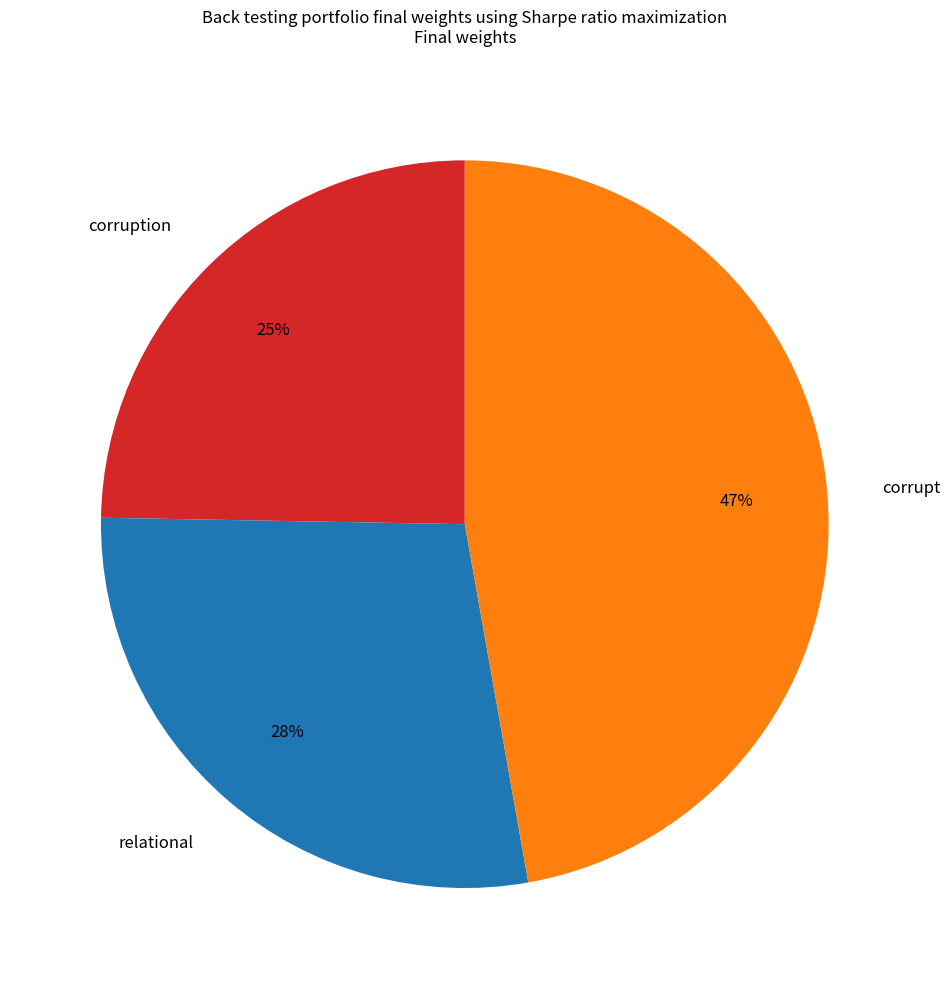

How many slices are in this pie chart?

3